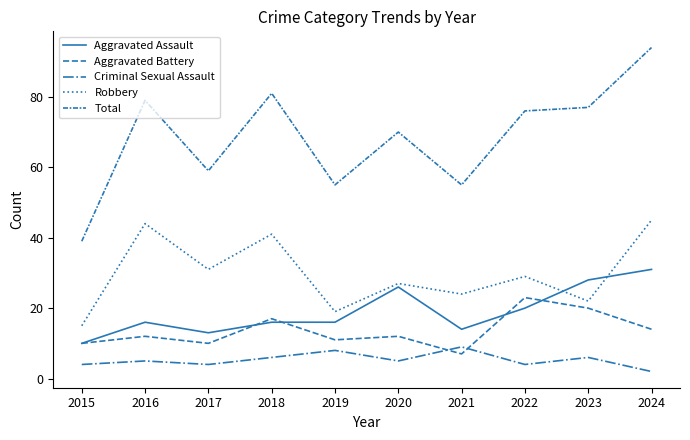

What is the average value of the Criminal Sexual Assault series?

5